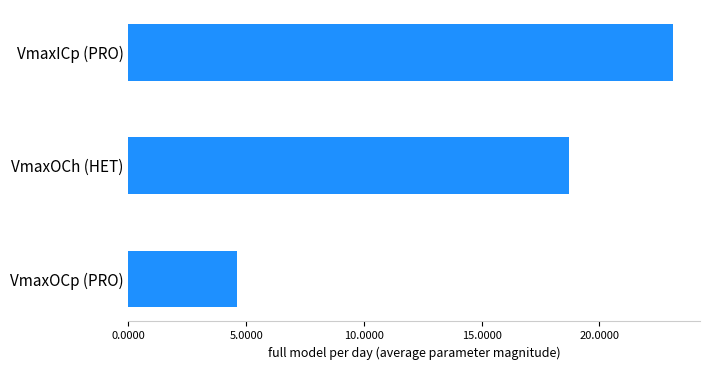

What is the change in value from VmaxOCp (PRO) to VmaxICp (PRO)?

+18.5